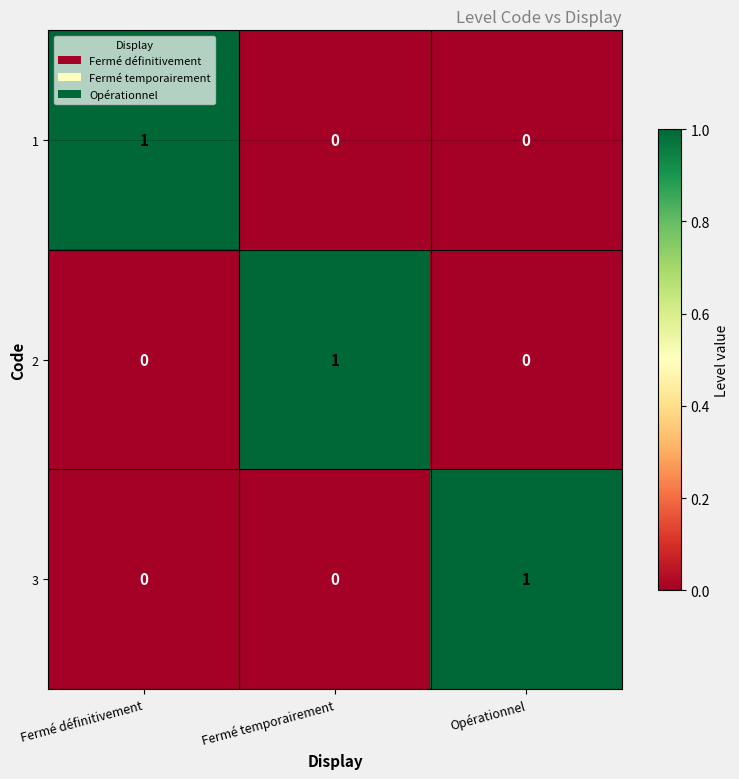

At how many categories does at least one series exceed 0?

3